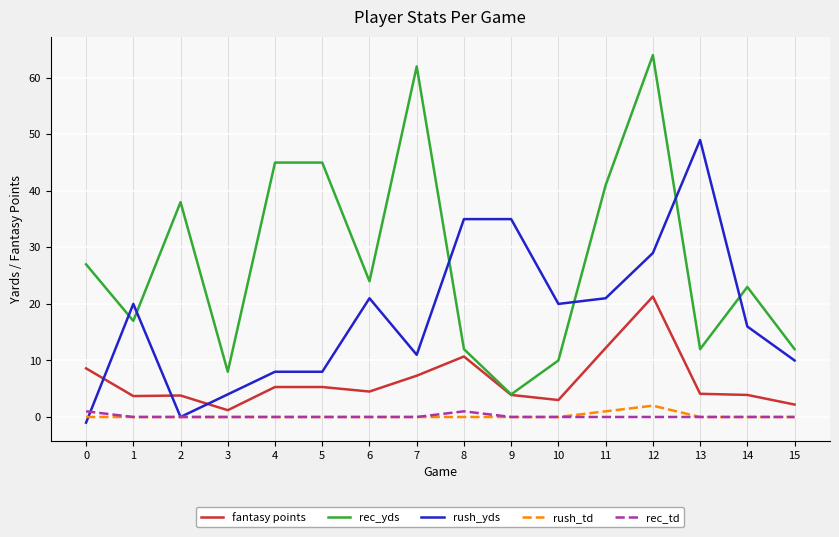

Rank the series by their maximum value, from lowest to highest.

rec_td, rush_td, fantasy points, rush_yds, rec_yds